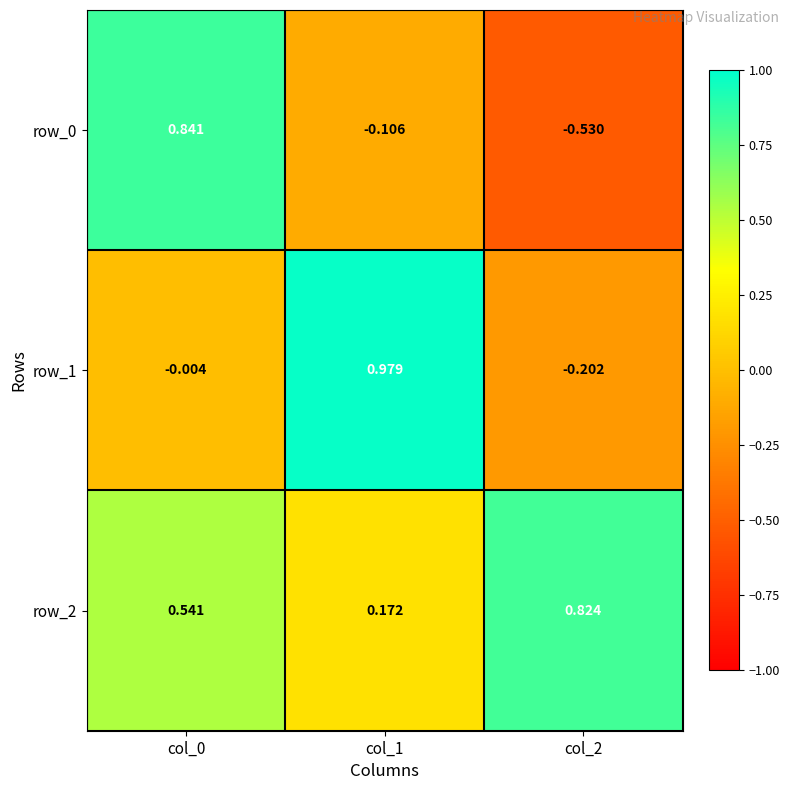

How many values in row_0 are below zero?

2